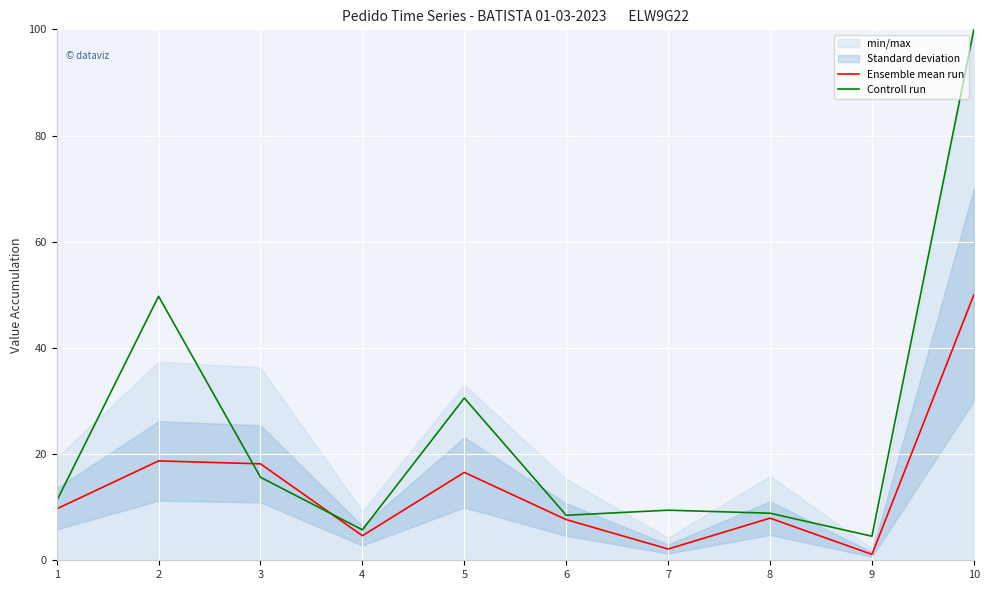

Where do Controll run and Ensemble mean run first cross each other?

2 and 3